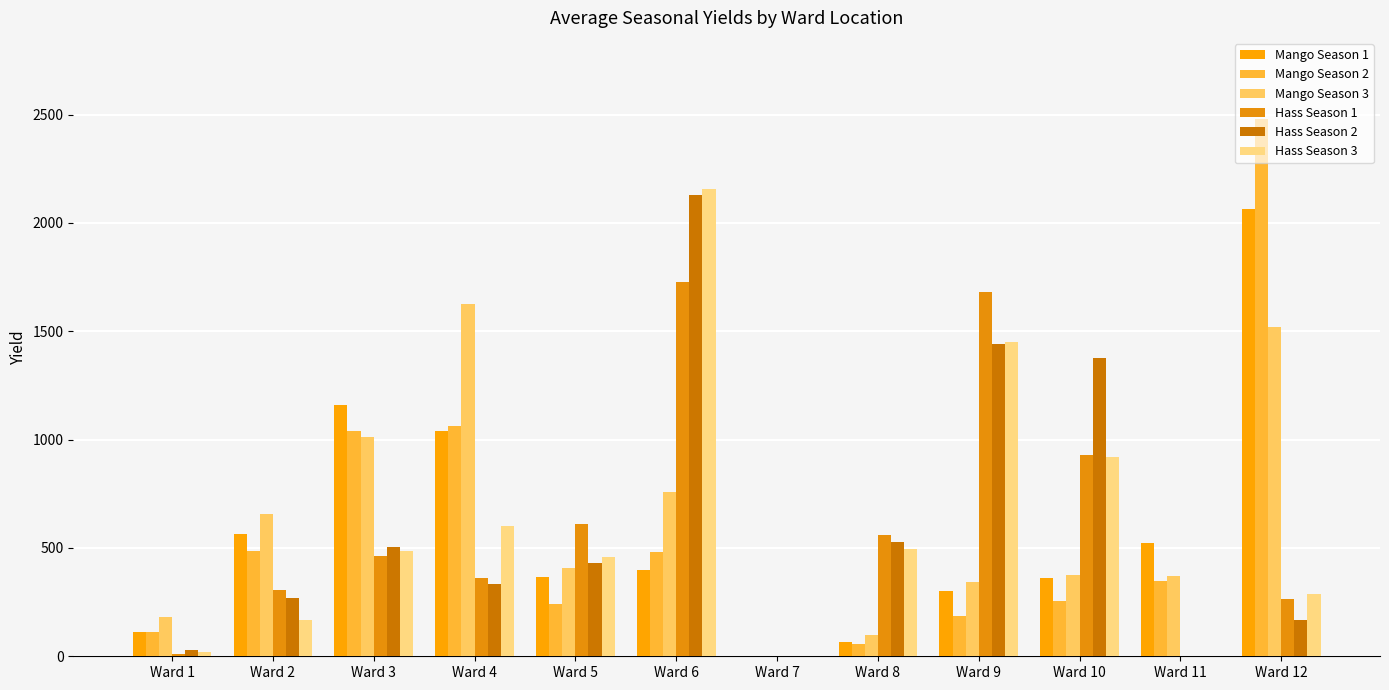

What is the difference between the maximum and minimum values in the Hass Season 3 series?

2156